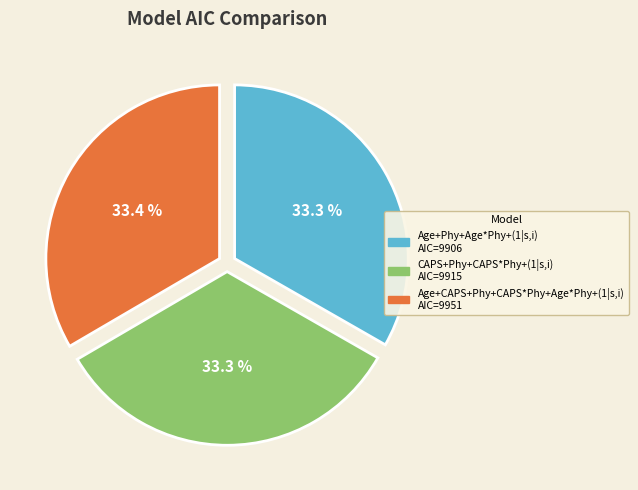

Approximately how many times larger is the value at Age+CAPS+Phy+CAPS*Phy+Age*Phy+(1|s,i) compared to CAPS+Phy+CAPS*Phy+(1|s,i)?

1.0